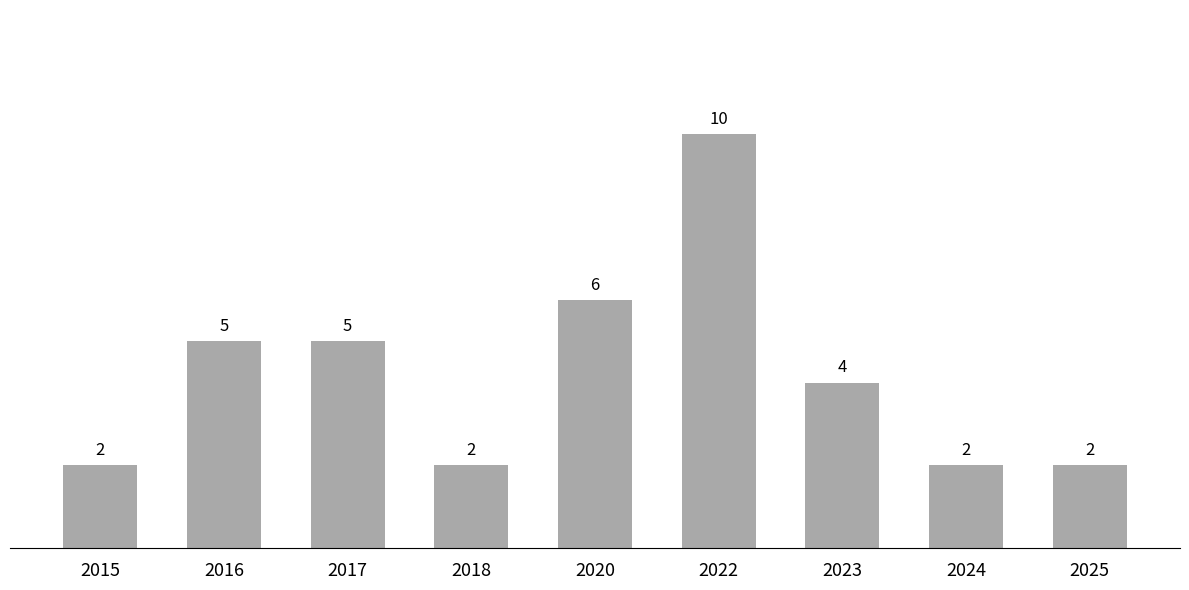

Count the number of categories in the chart.

9